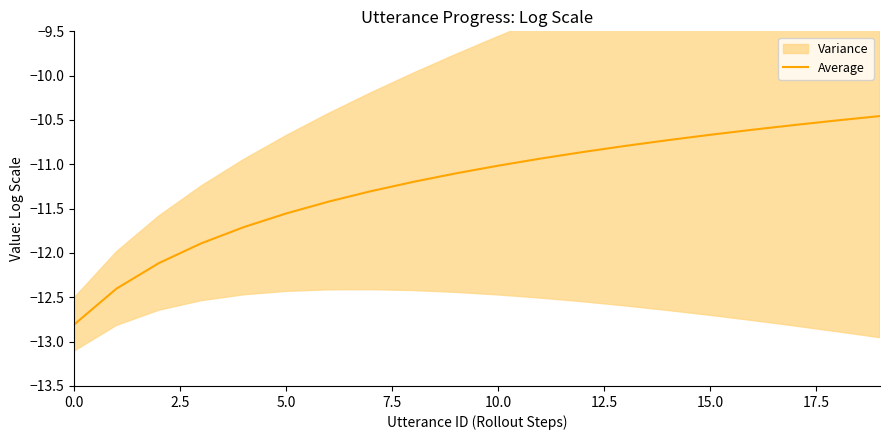

Does the chart display data point markers on the line(s)?

No